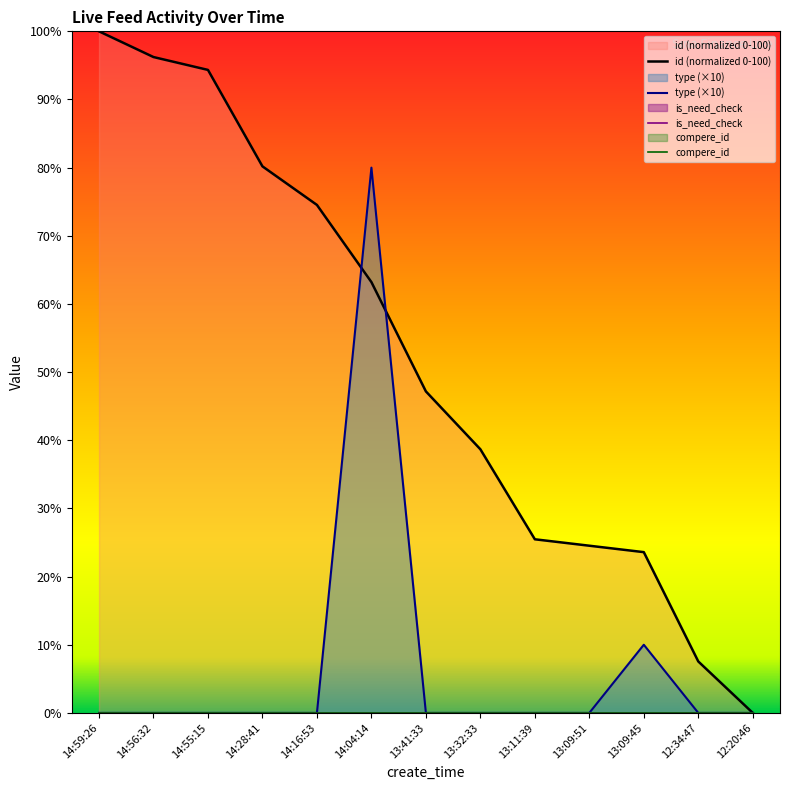

Which series has the largest total across all categories?

id (normalized 0-100)